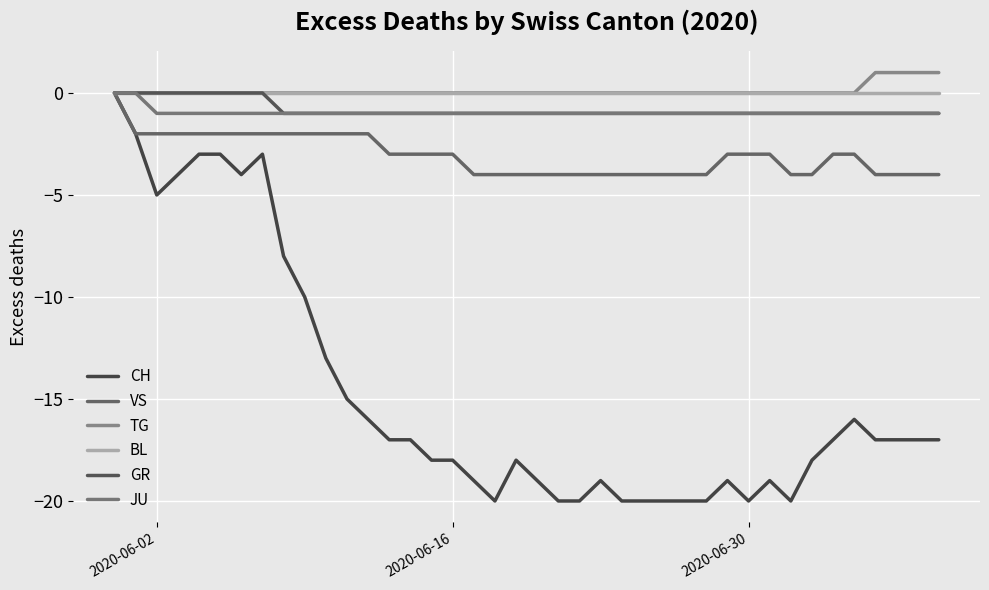

True or false: CH has more than 0 interior local peaks.

True